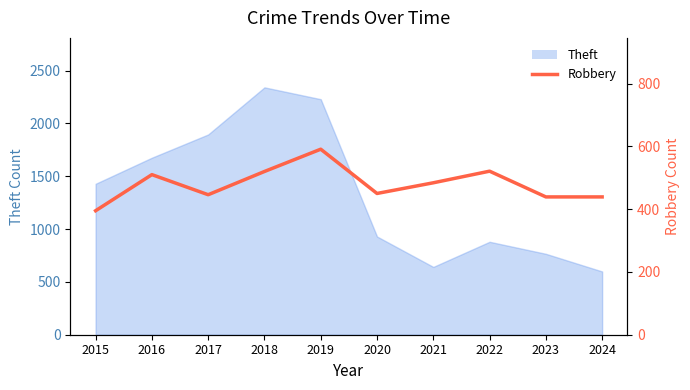

Where does the data first go above 484?

2016